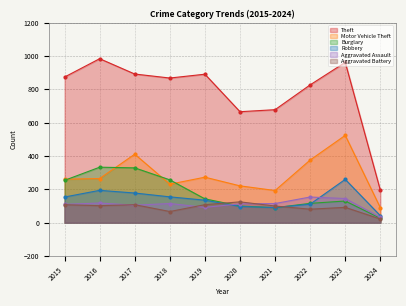

The Burglary series shows 329 at 2017. True or false?

True